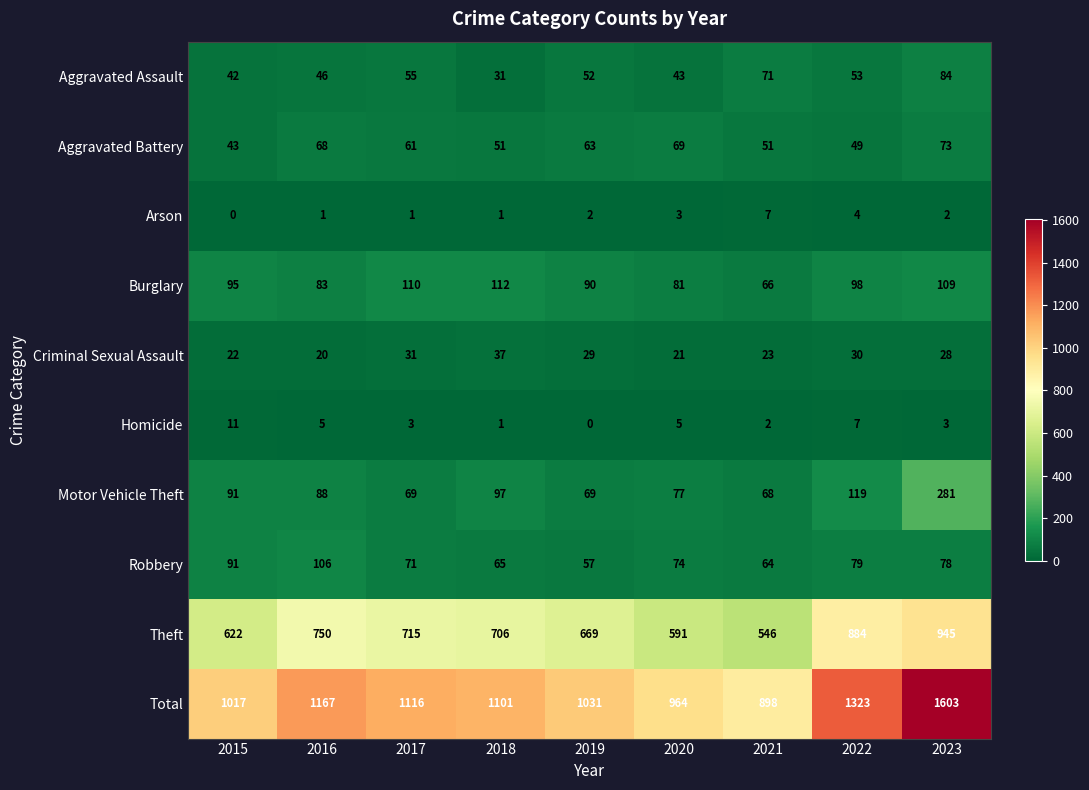

Read the Burglary value at 2023.

109